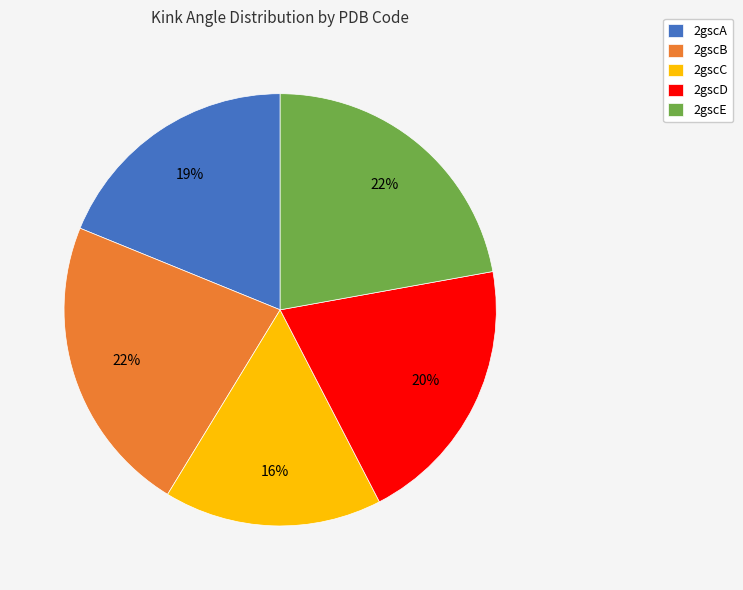

Does 2gscA account for over 50% of the chart?

No